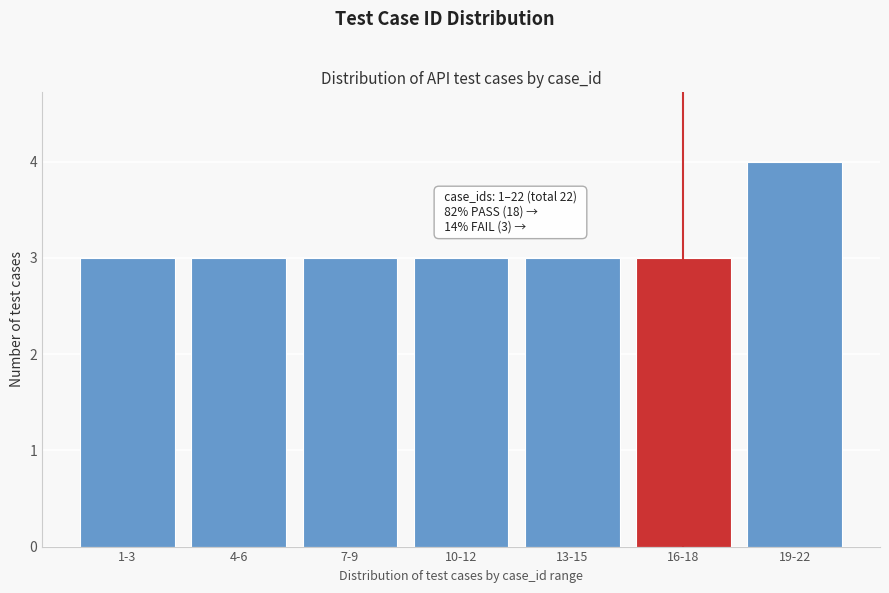

Reading left to right, extract all data points from this chart.

1-3=3	4-6=3	7-9=3	10-12=3	13-15=3	16-18=3	19-22=4